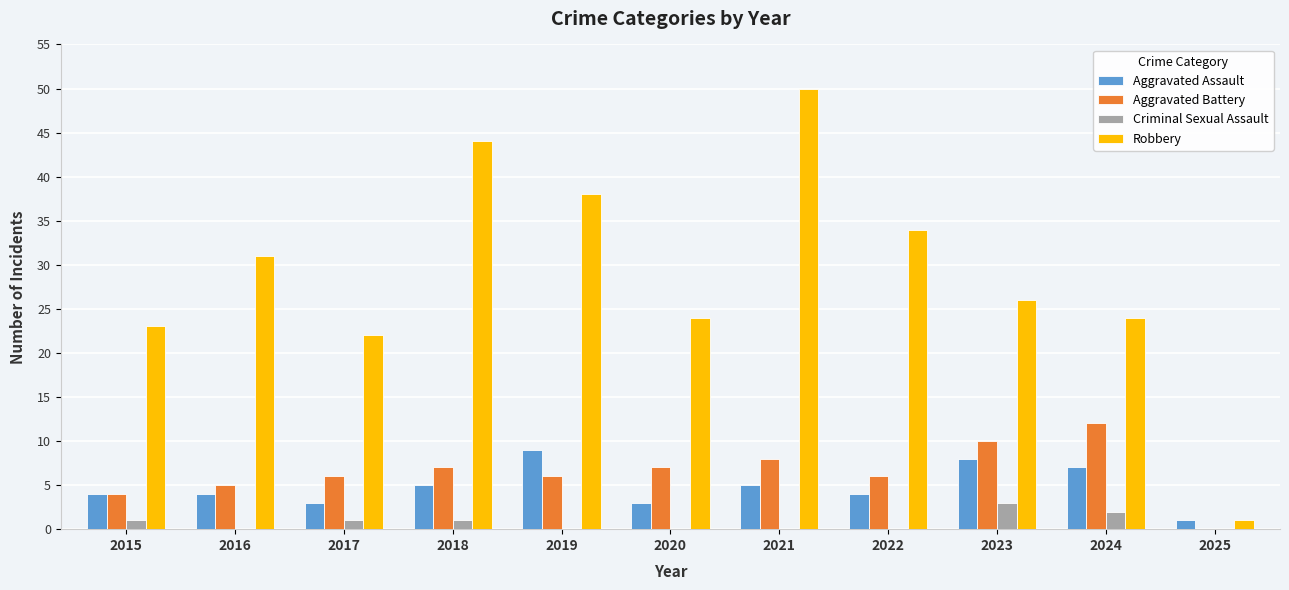

Reading right to left, what are all the values shown in this chart?

Aggravated Assault: 2025=1	2024=7	2023=8	2022=4	2021=5	2020=3	2019=9	2018=5	2017=3	2016=4	2015=4
Aggravated Battery: 2025=0	2024=12	2023=10	2022=6	2021=8	2020=7	2019=6	2018=7	2017=6	2016=5	2015=4
Criminal Sexual Assault: 2025=0	2024=2	2023=3	2022=0	2021=0	2020=0	2019=0	2018=1	2017=1	2016=0	2015=1
Robbery: 2025=1	2024=24	2023=26	2022=34	2021=50	2020=24	2019=38	2018=44	2017=22	2016=31	2015=23